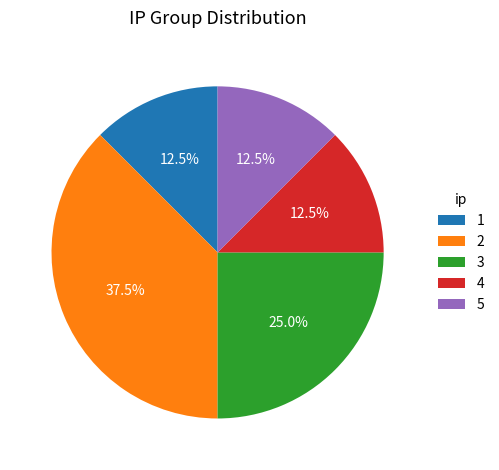

The 3 slice represents 16% of the pie. True or false?

False